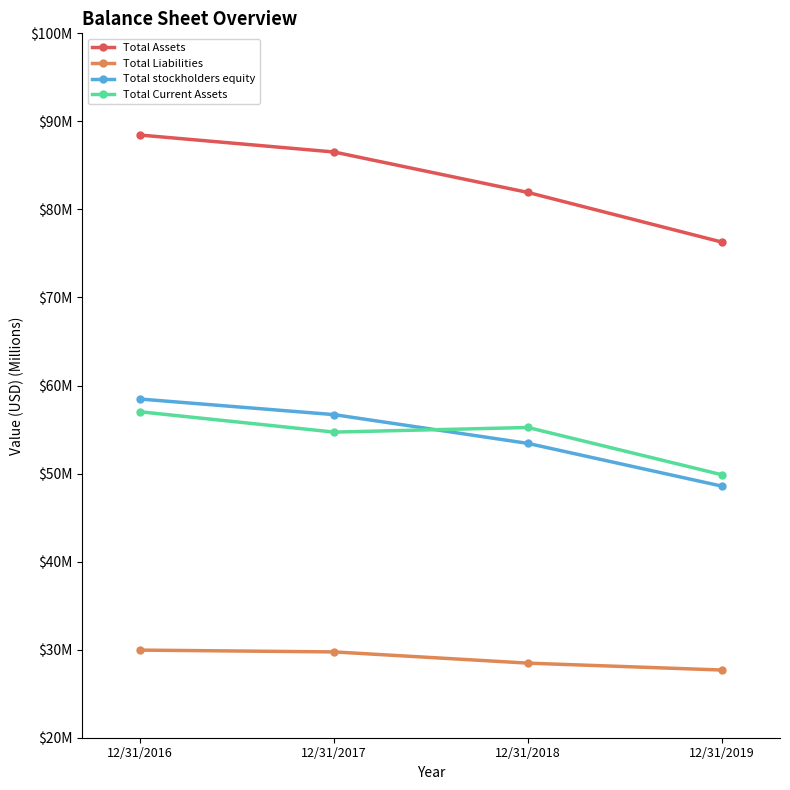

What is the difference between the maximum and minimum values in the Total Liabilities series?

2.3